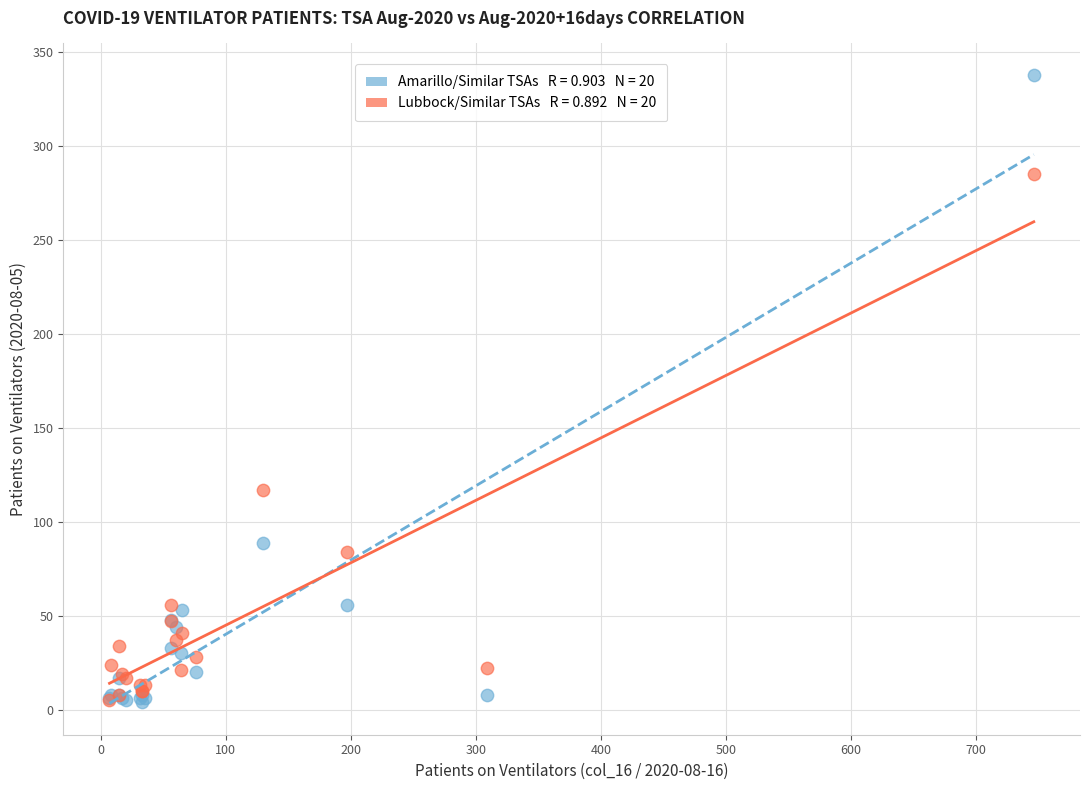

Across all series, what Y value is closest to 171?

117